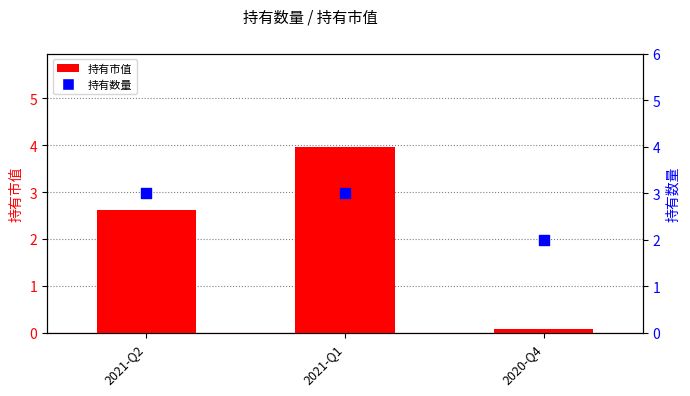

Which series reaches the maximum Y coordinate?

持有市值